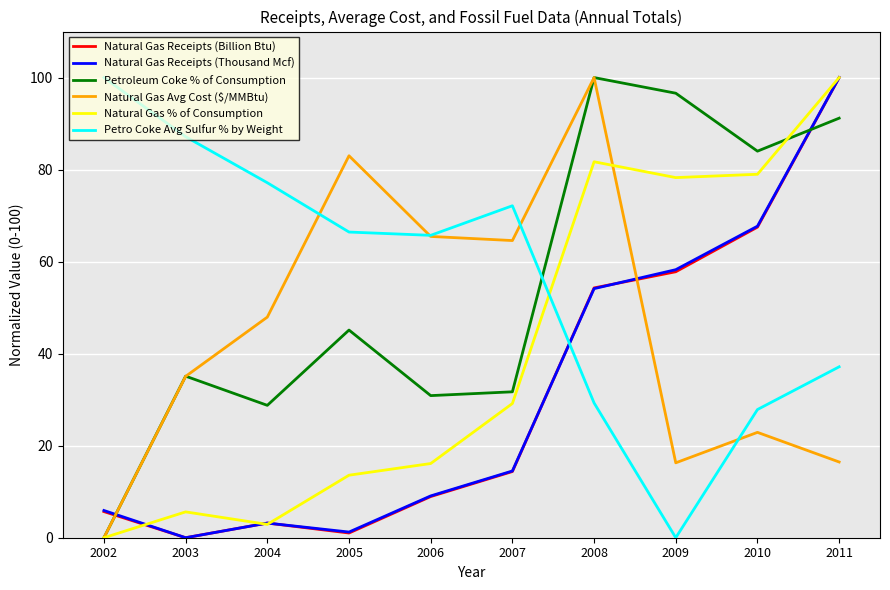

What are all the series names shown in the legend?

Natural Gas Receipts (Billion Btu), Natural Gas Receipts (Thousand Mcf), Petroleum Coke % of Consumption, Natural Gas Avg Cost ($/MMBtu), Natural Gas % of Consumption, Petro Coke Avg Sulfur % by Weight